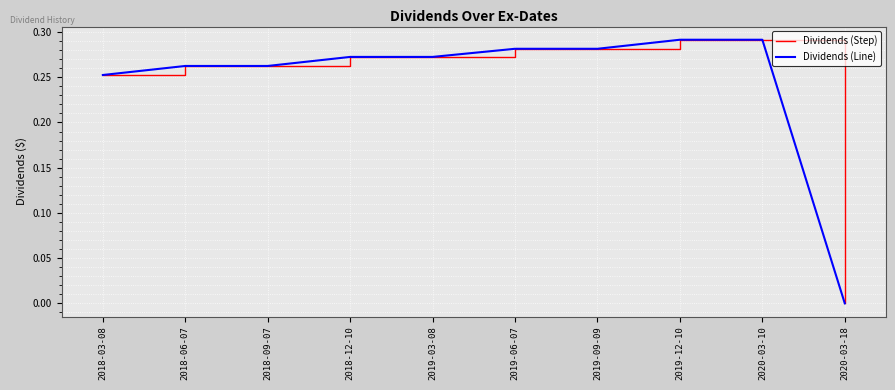

Count the Dividends (Step) values in the range 0 to 1.

10